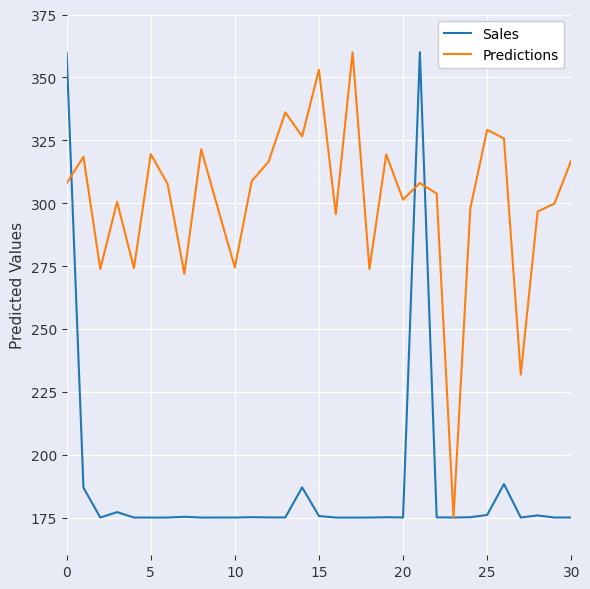

What is the lowest value of the Predictions series?

175.0